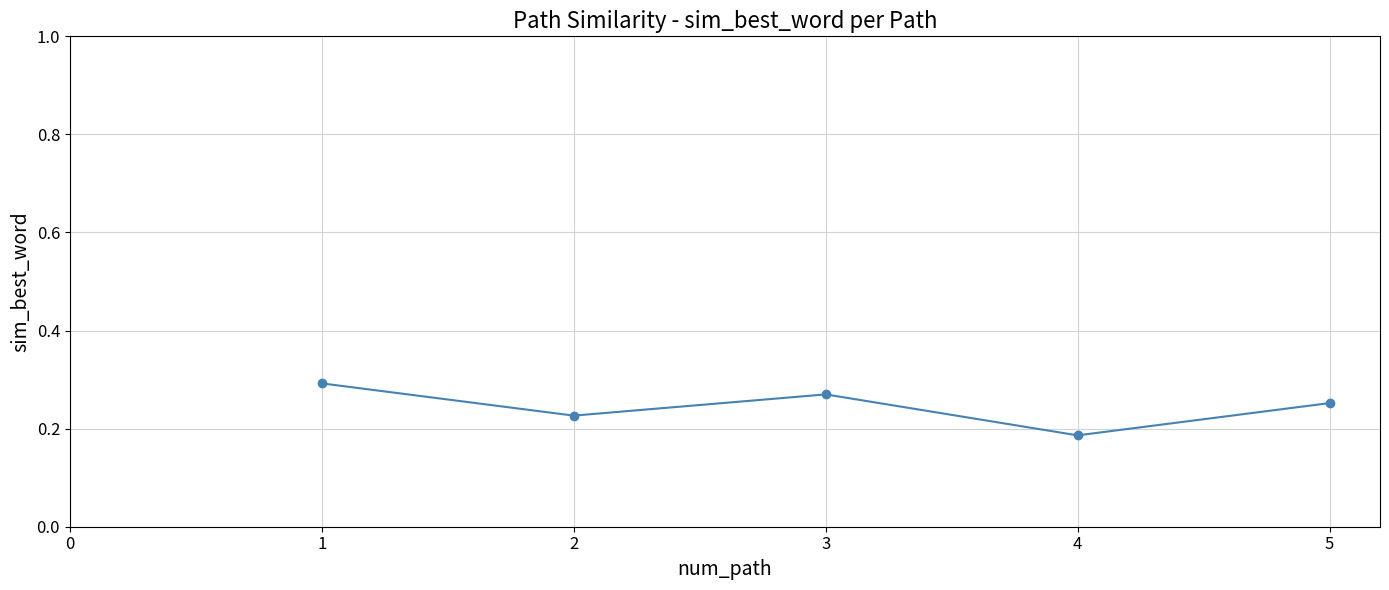

Rank the categories by value from highest to lowest.

1, 3, 5, 2, 4